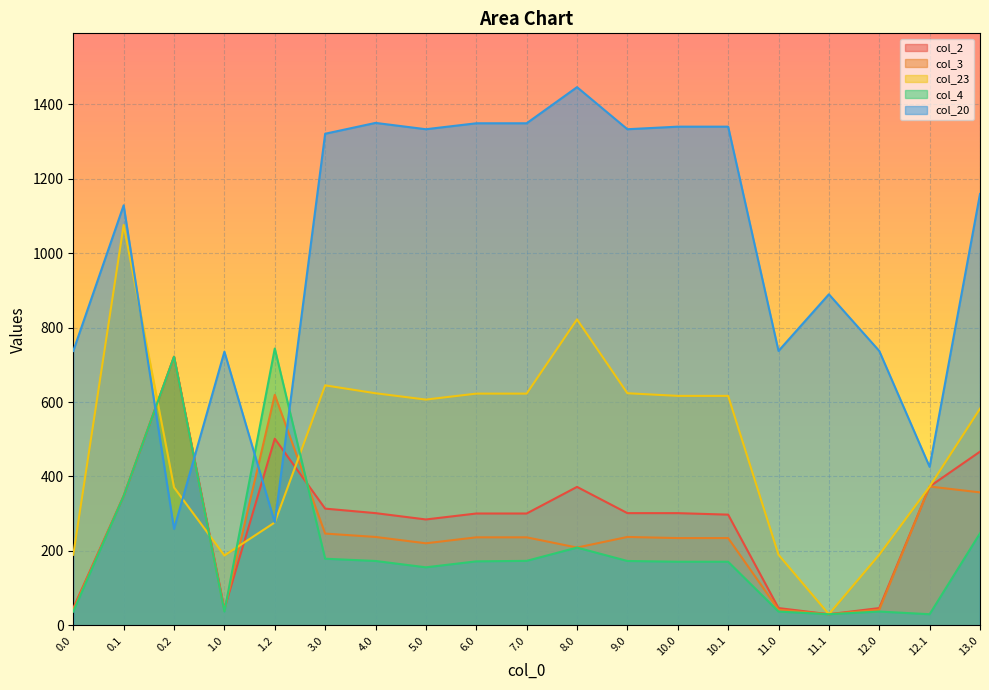

How many lines are shown in the chart?

5